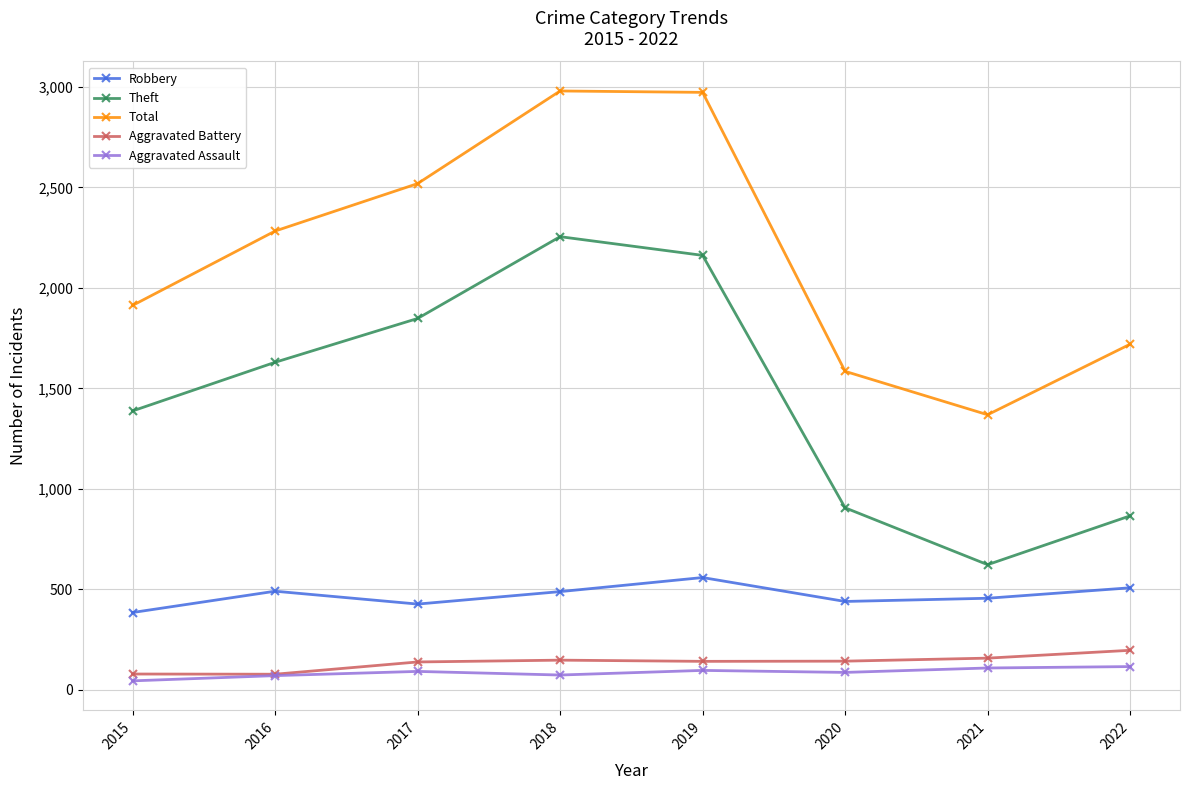

Where is Theft nearest to the value 1439?

2015